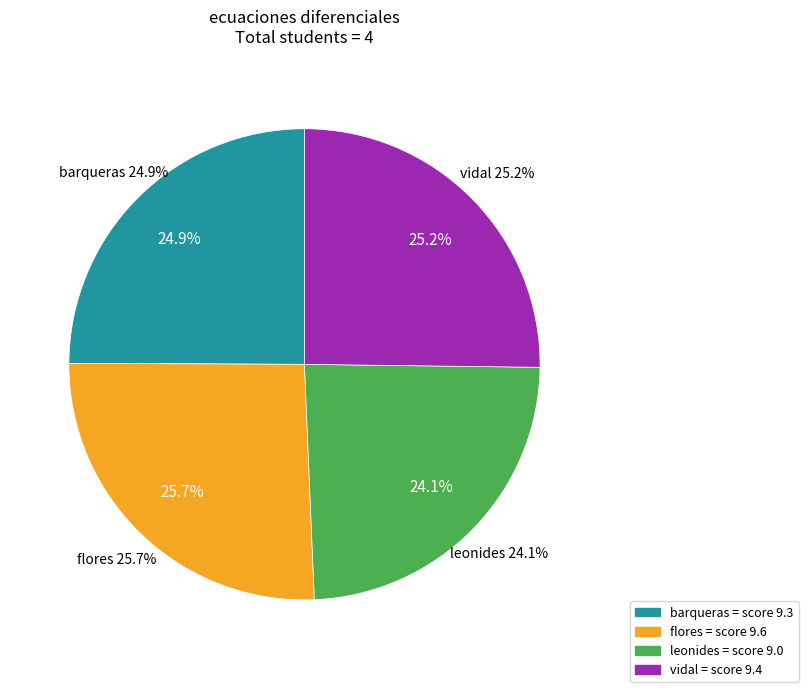

The barqueras slice represents 25% of the pie. True or false?

True